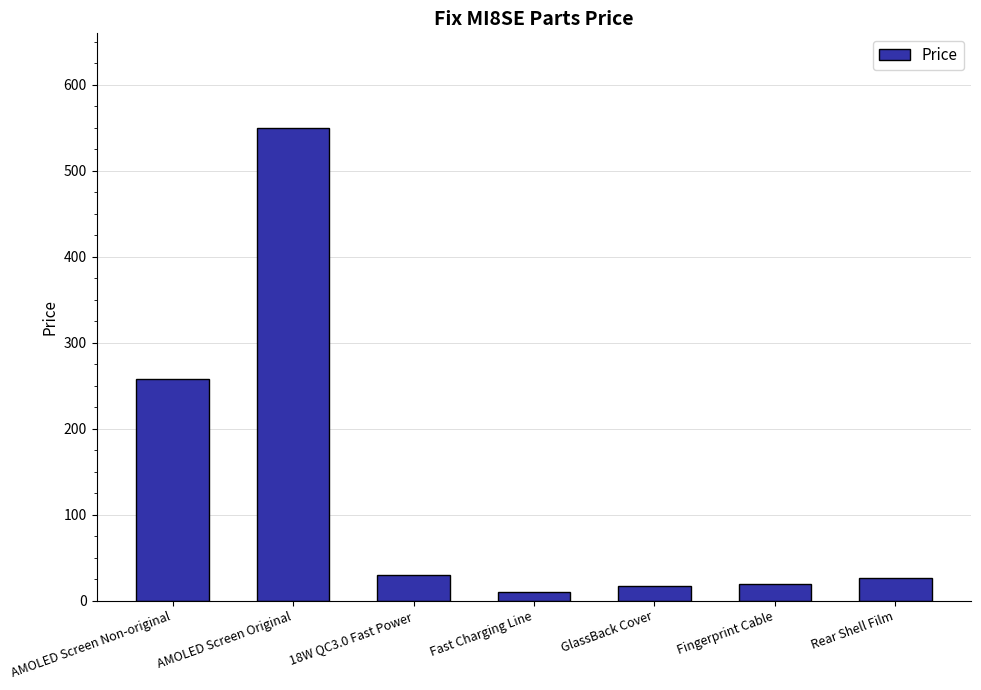

Reading left to right, extract all data points from this chart.

AMOLED Screen Non-original=258.0	AMOLED Screen Original=550.0	18W QC3.0 Fast Power=29.9	Fast Charging Line=9.9	GlassBack Cover=17.0	Fingerprint Cable=19.8	Rear Shell Film=25.8